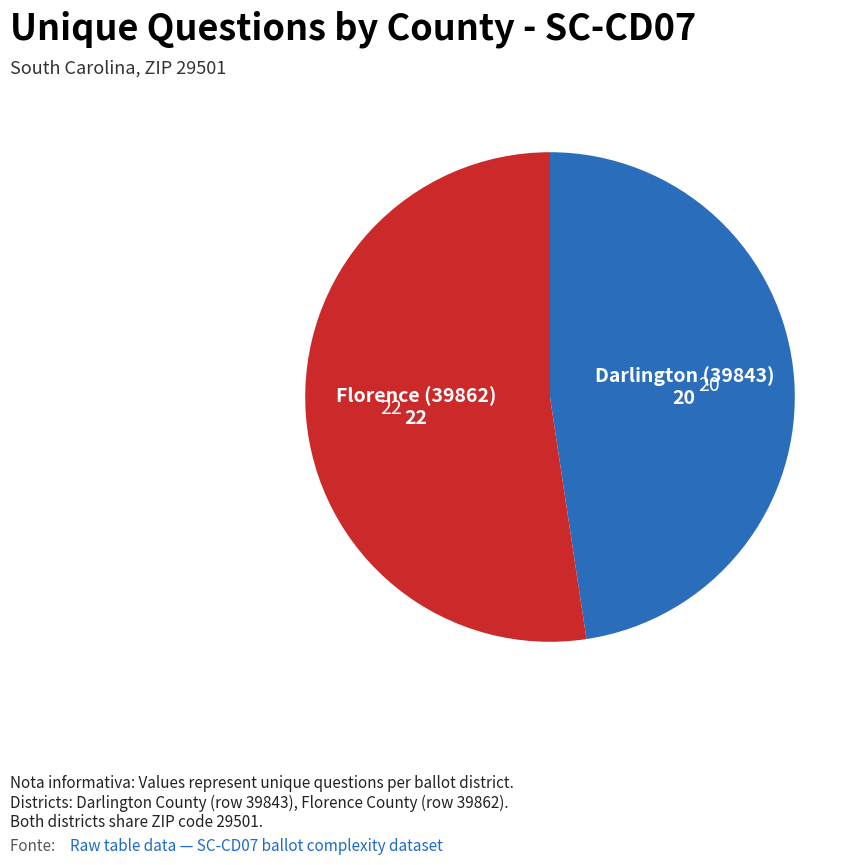

Which slice represents more than half of the pie?

Florence (39862)